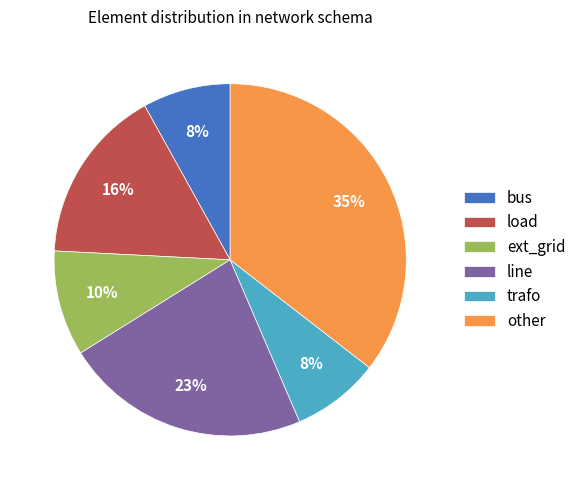

What percentage is the ext_grid slice, to the nearest percent?

10%